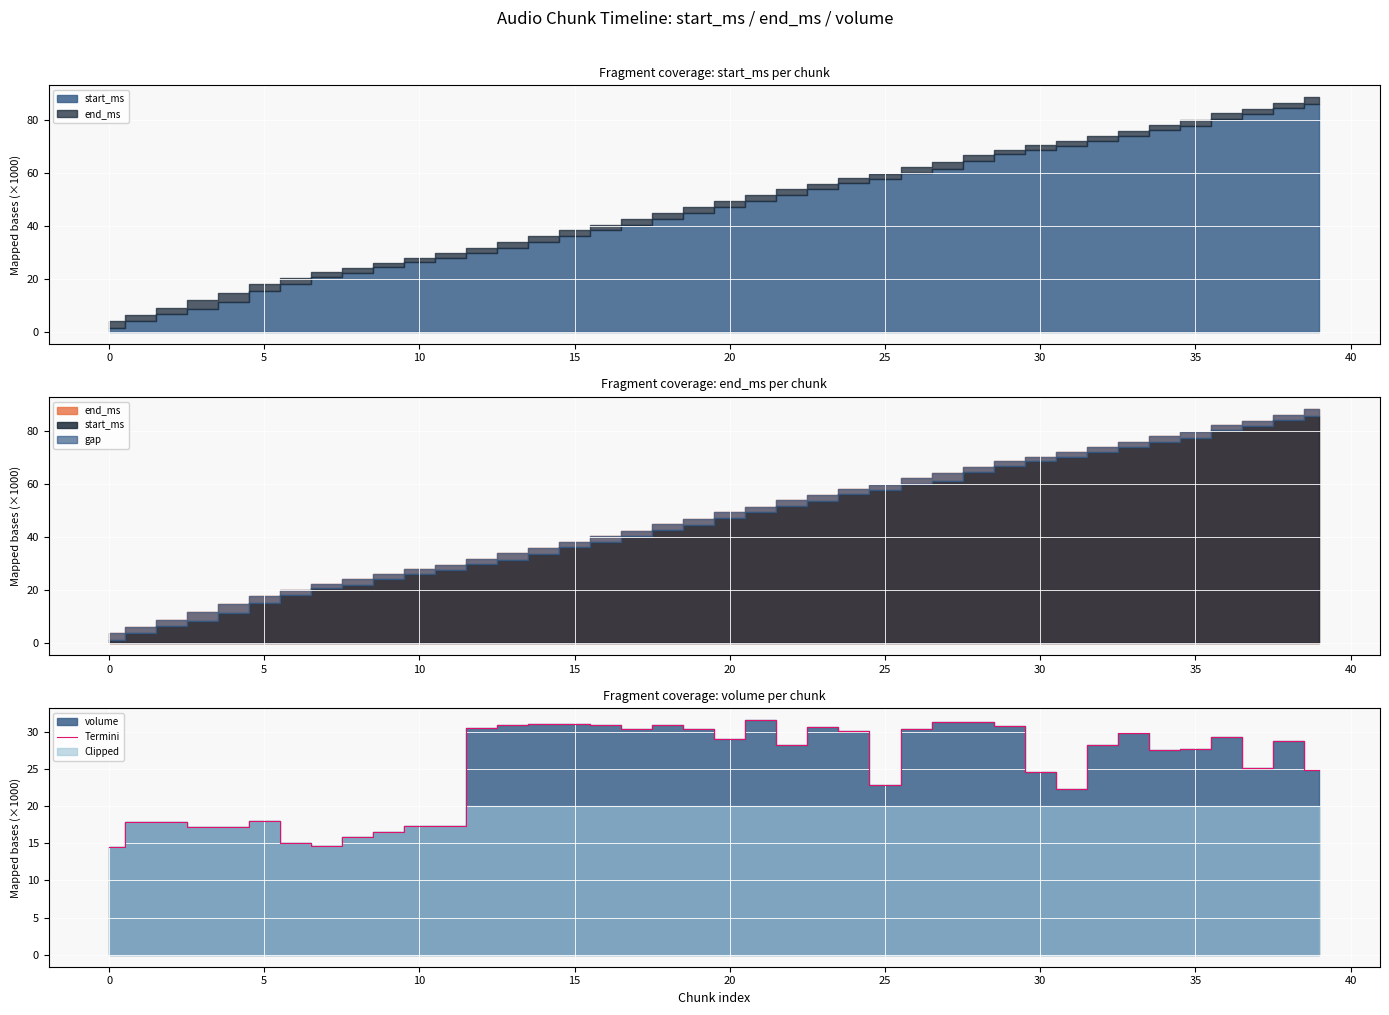

How many categories are shown in the chart?

40